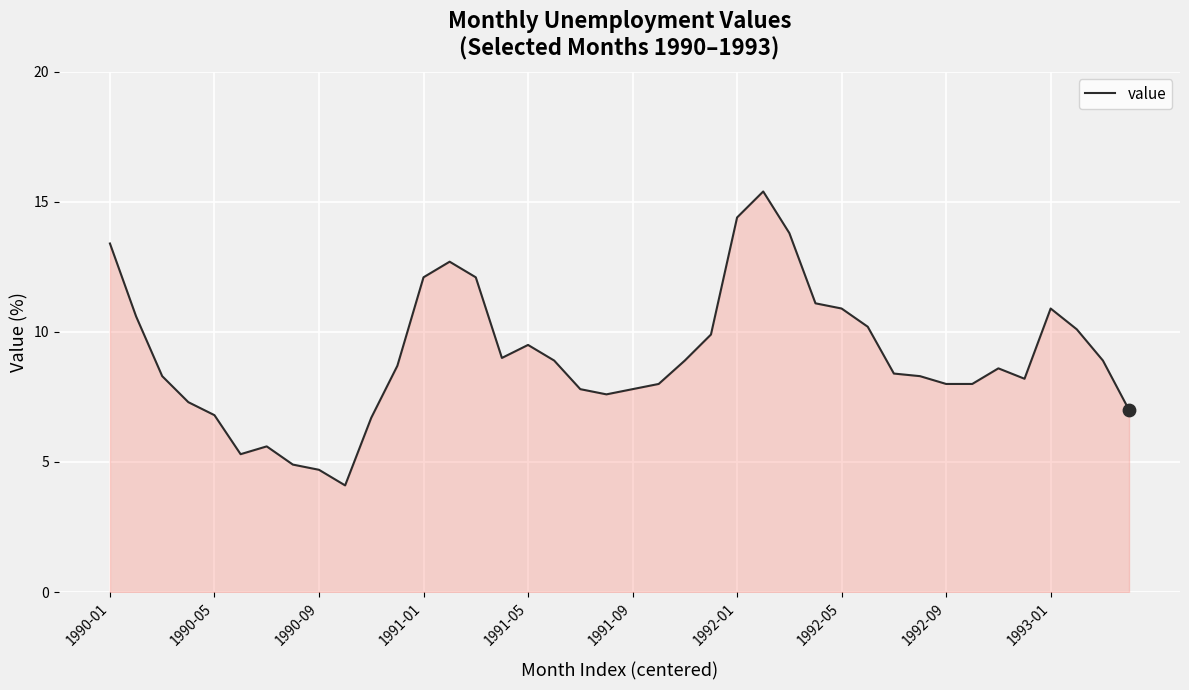

What is the greatest value displayed?

15.4